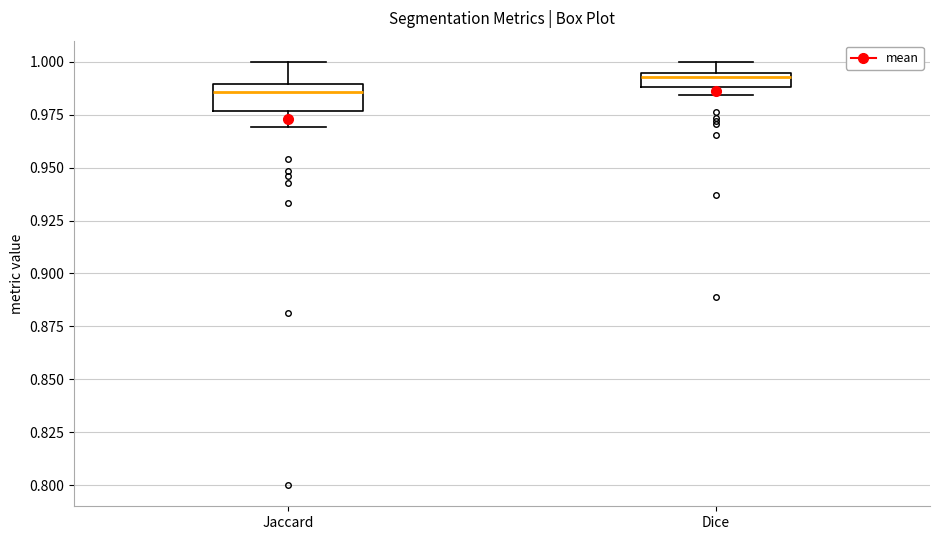

Where does the lower whisker of the box for Jaccard end on the y-axis? The values are not printed on the chart, so give them approximately, as read against the axis.

0.970